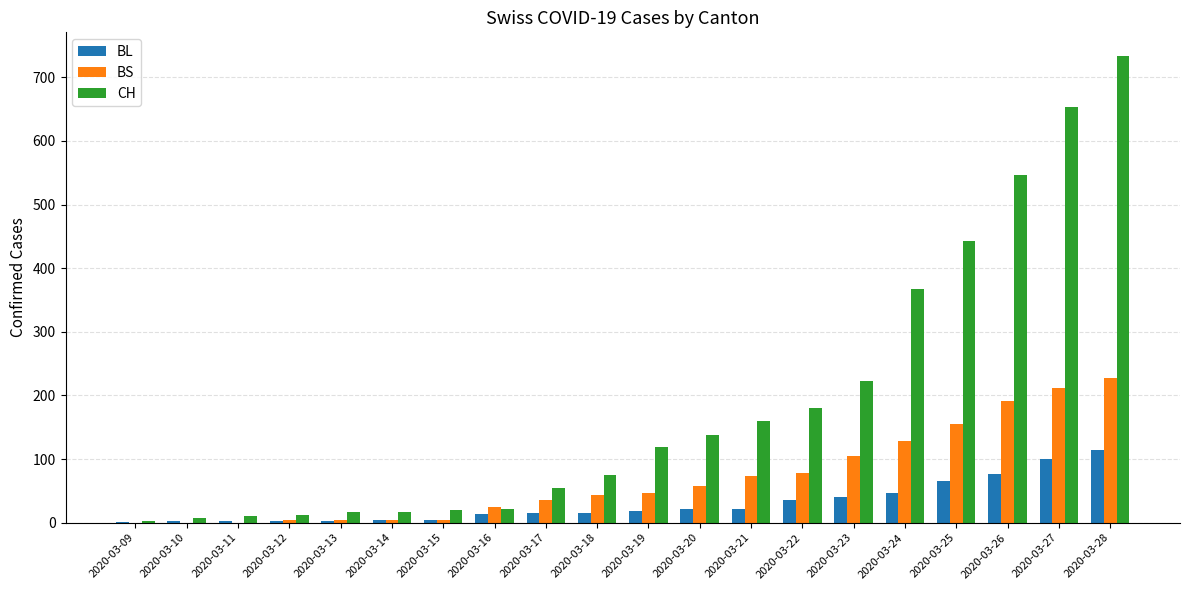

What is the maximum value for CH?

734